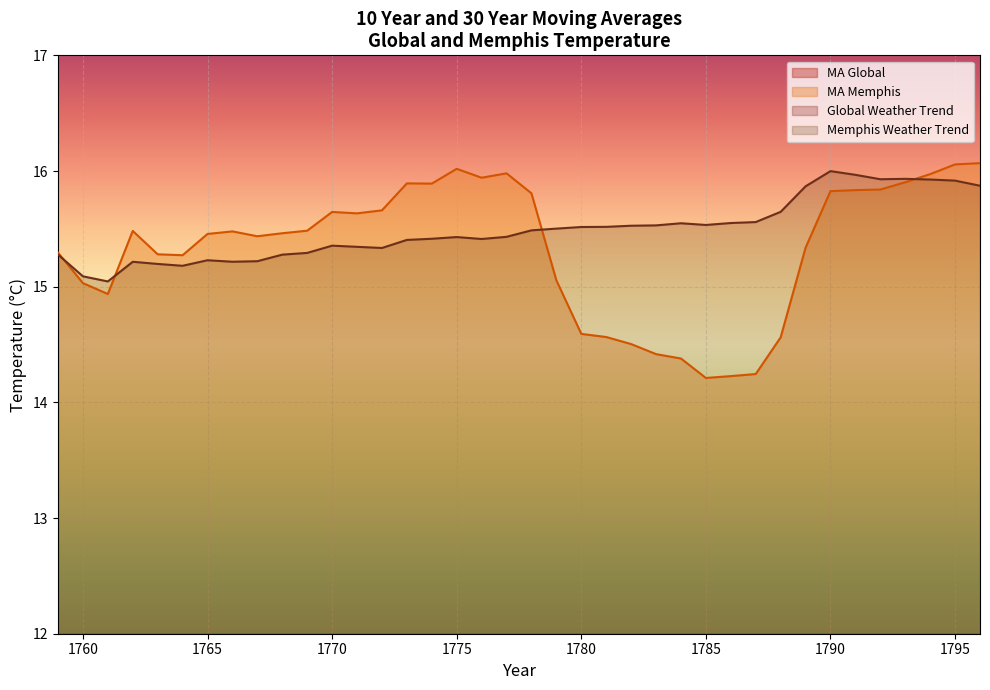

What is the highest value of the MA Memphis series?

16.1